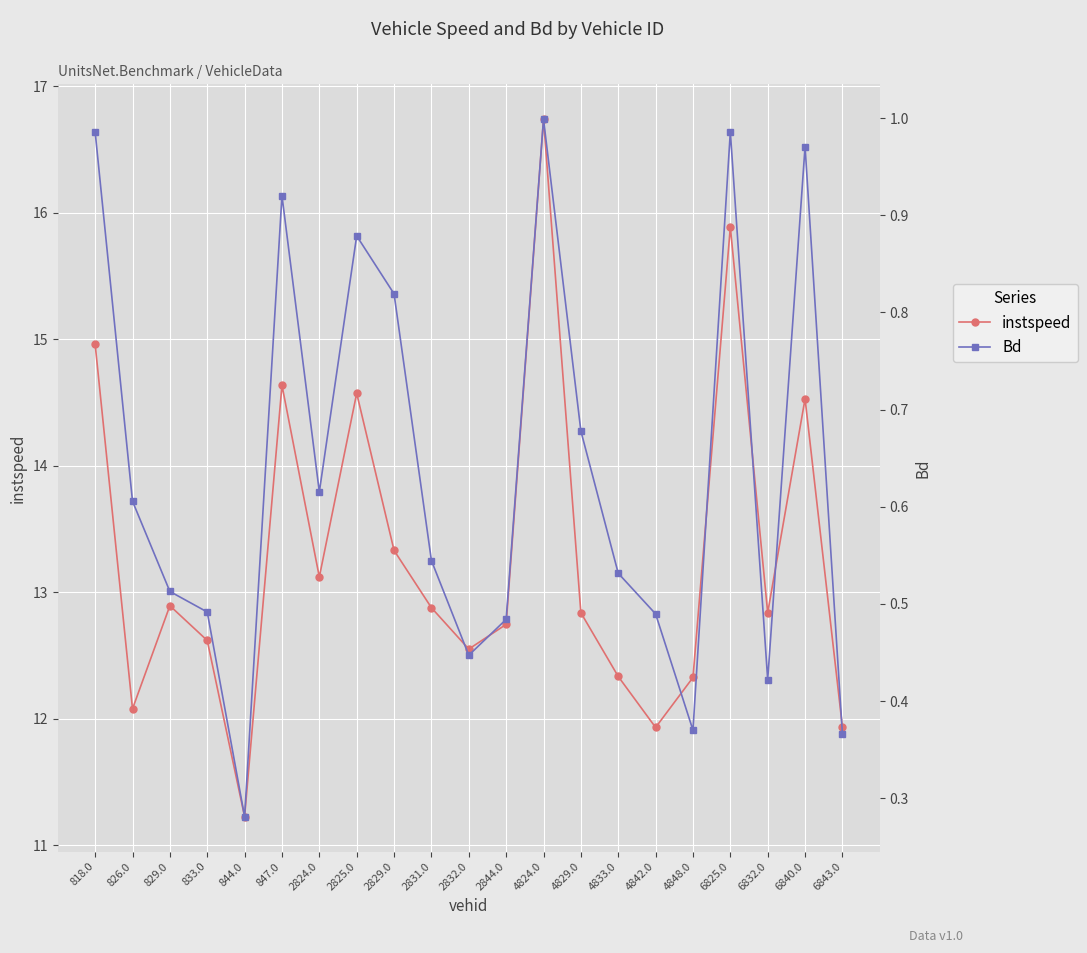

Which series has the largest total across all categories?

instspeed